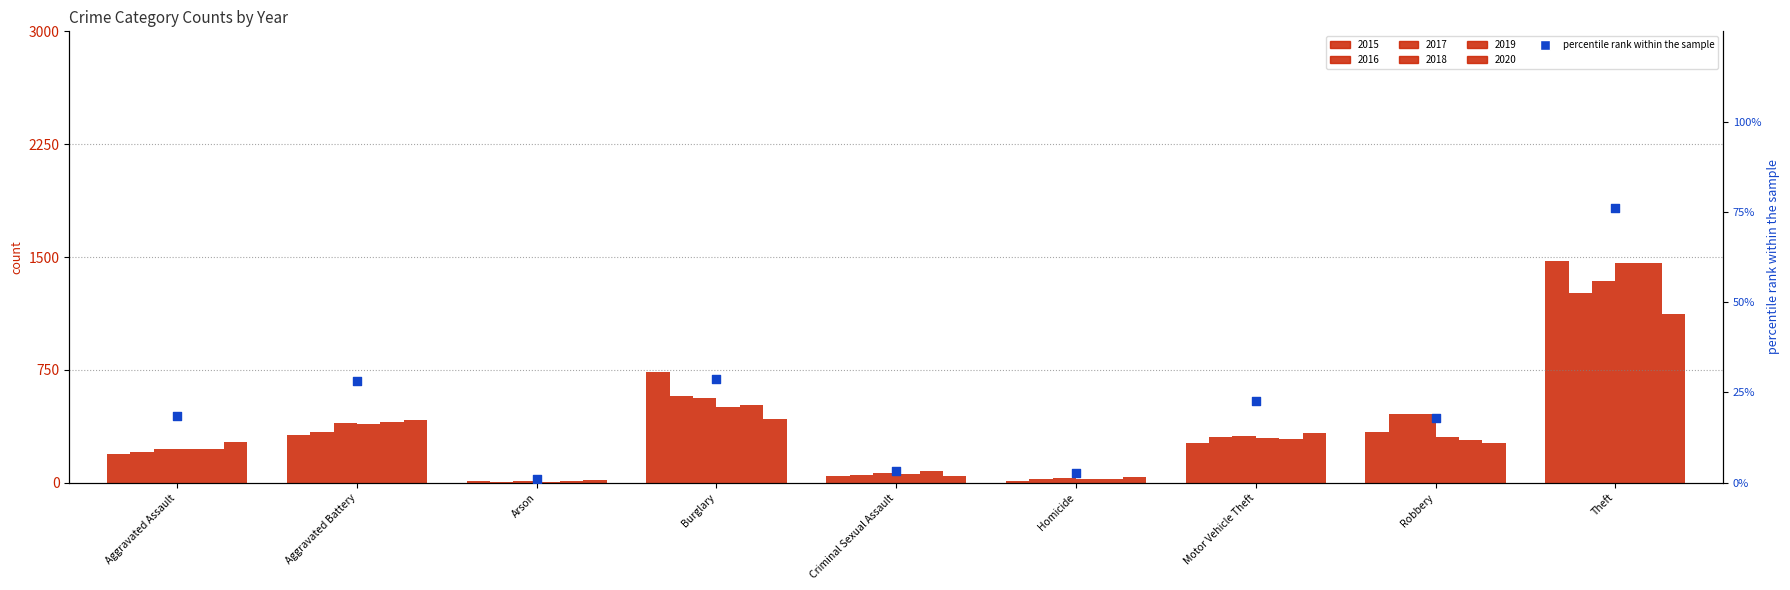

What is the change in value from Arson to Homicide?

+1.6